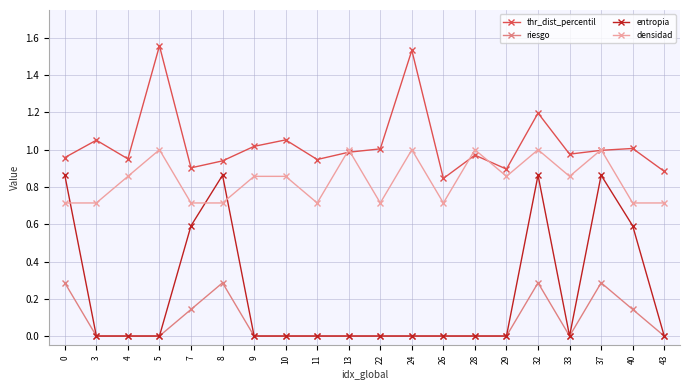

At how many categories does at least one series exceed 0?

20